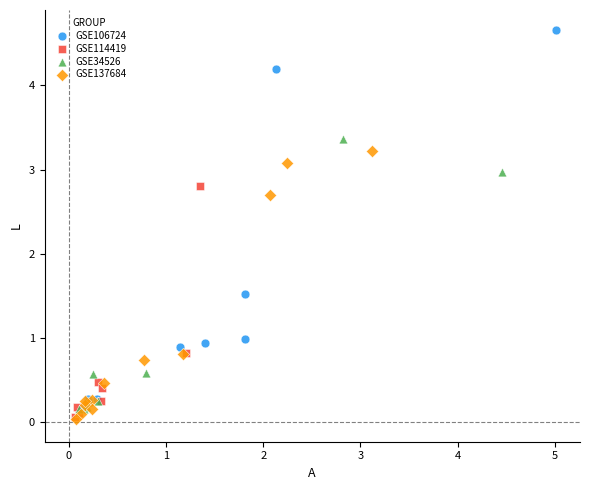

Which series contains the highest Y value?

GSE106724